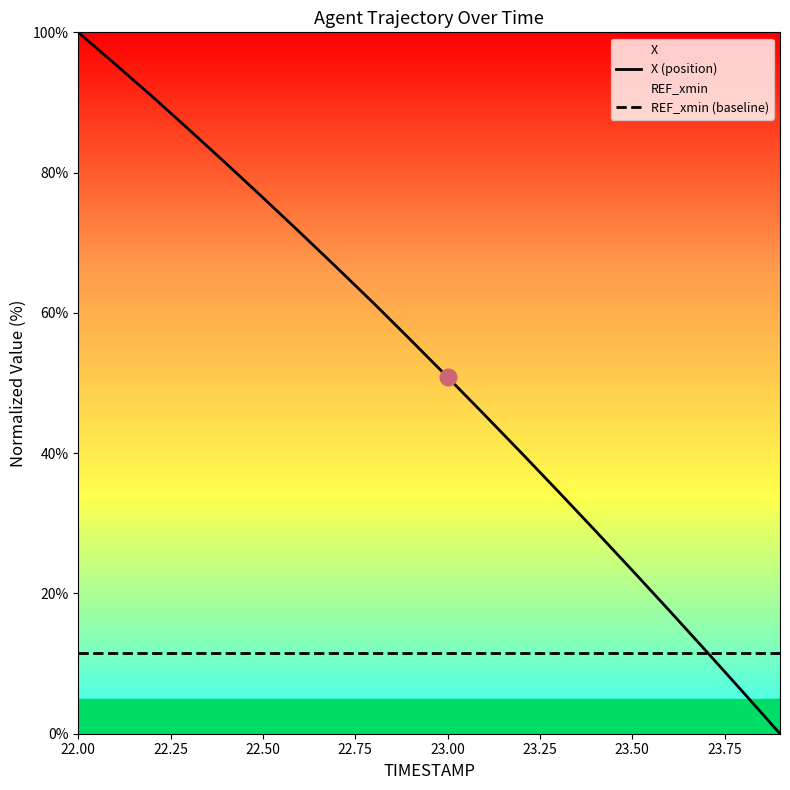

Rank the series by their maximum value, from lowest to highest.

REF_xmin (baseline), X (position)